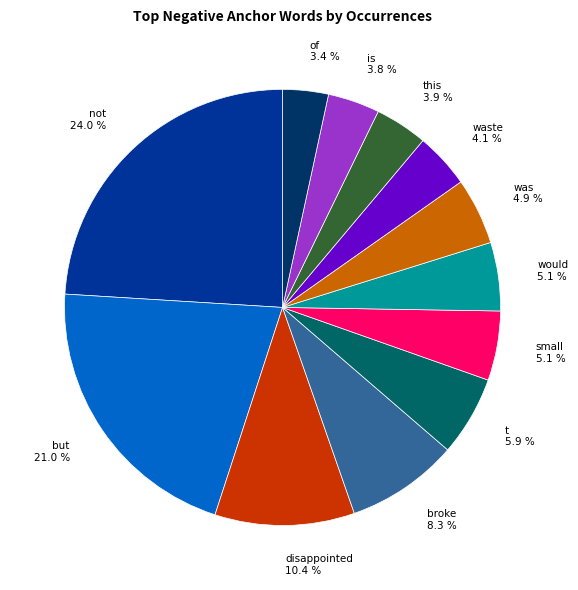

Does any single category account for the majority?

No